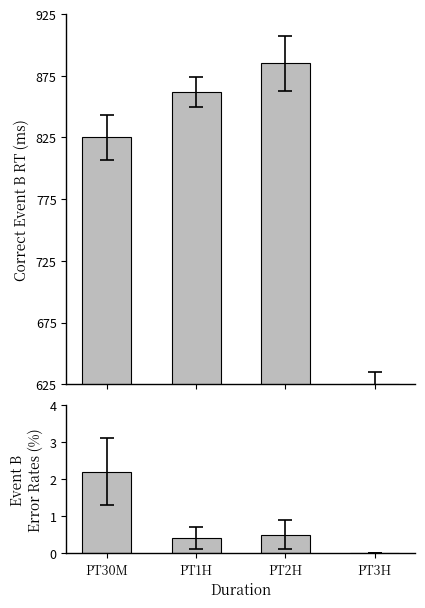

What is the spread (max minus min) of values at PT1H?

861.6